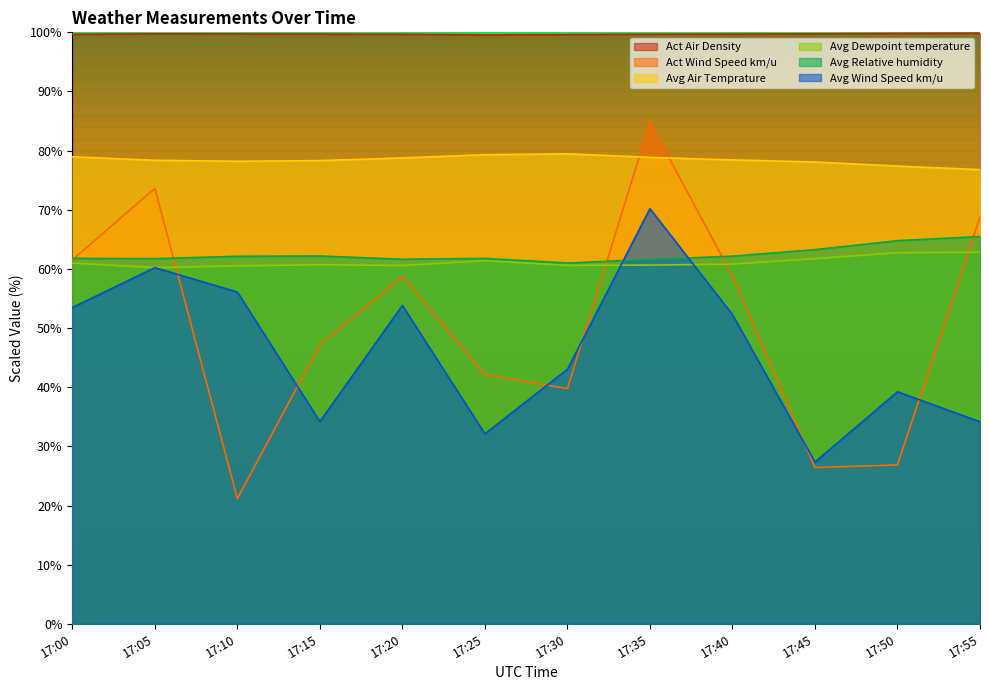

Which series changed the most between 17:15 and 17:40?

Avg Wind Speed km/u